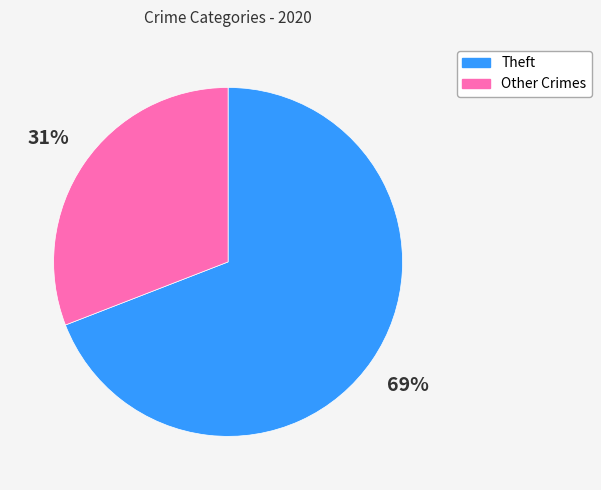

Count the number of slices in the pie.

2